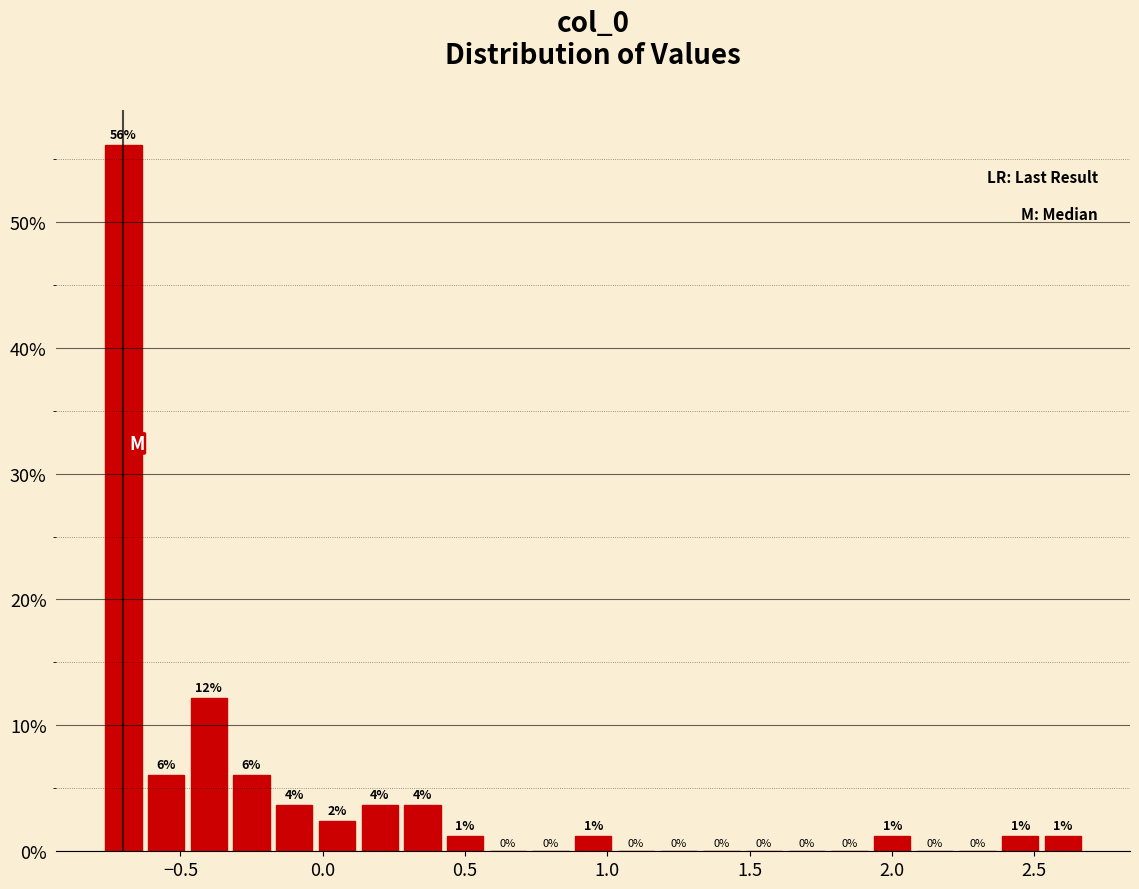

Read against the x-axis, roughly where is the centre of the tallest bar?

-0.70